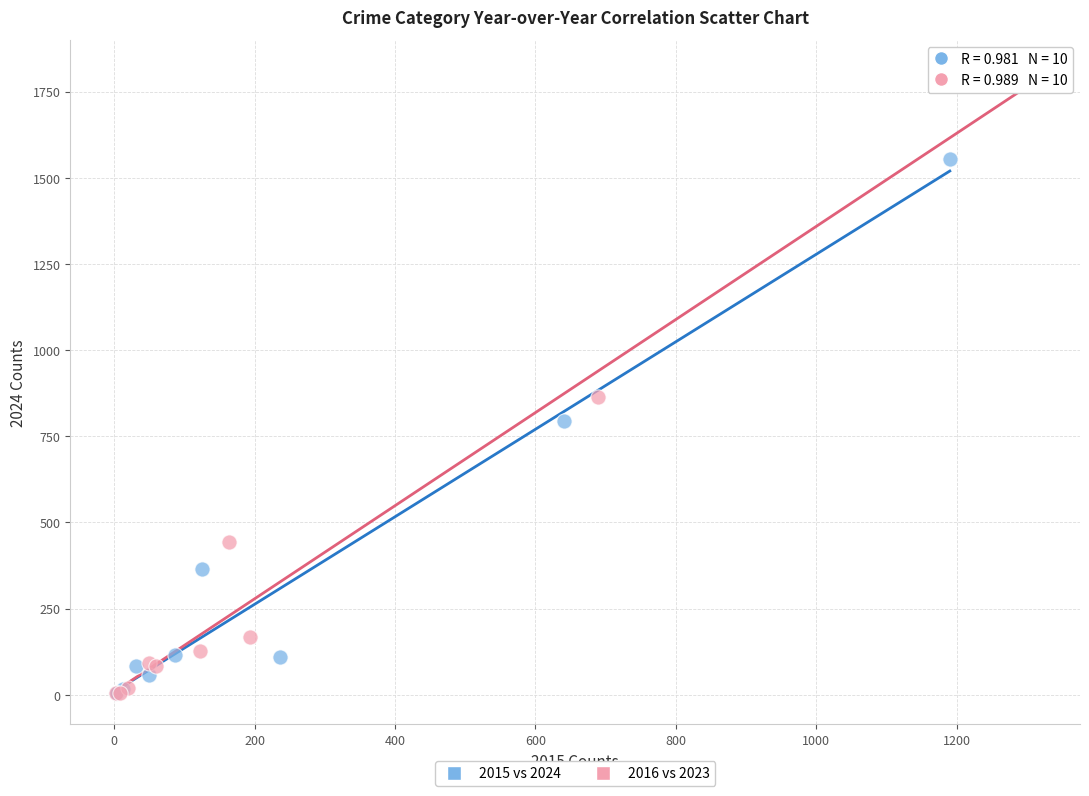

Which series reaches the maximum Y coordinate?

2016 vs 2023